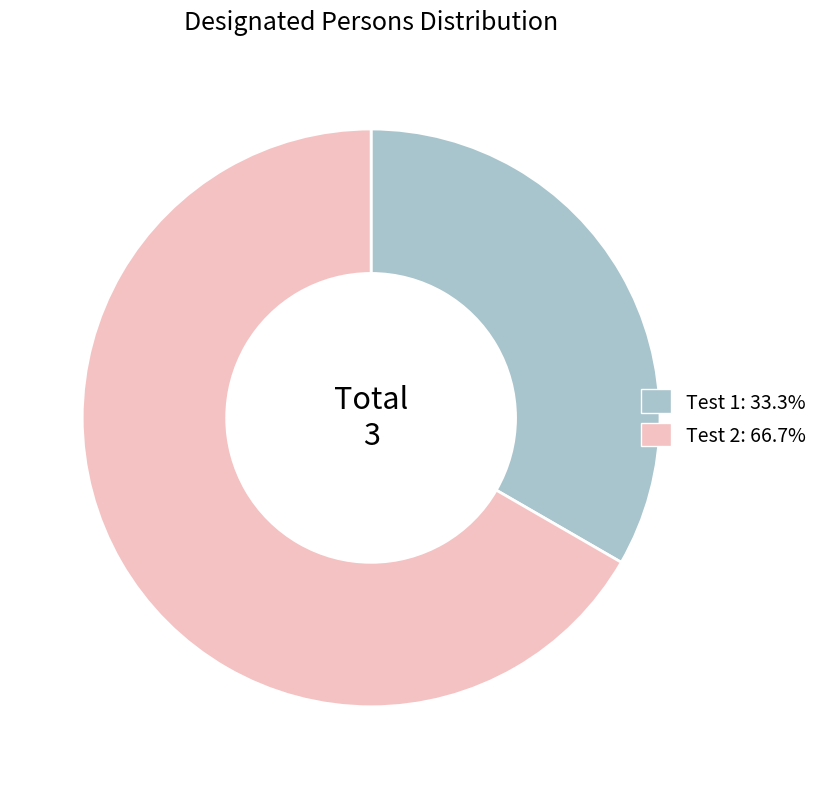

What is the ratio of the value at Test 1: 33.3% to the value at Test 2: 66.7%?

0.5